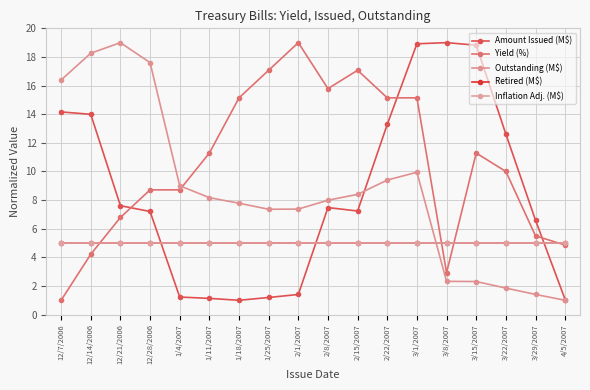

Reading left to right, extract all data points from this chart.

Amount Issued (M$): 12/7/2006=14.2	12/14/2006=14.0	12/21/2006=7.6	12/28/2006=7.2	1/4/2007=1.2	1/11/2007=1.1	1/18/2007=1.0	1/25/2007=1.2	2/1/2007=1.4	2/8/2007=7.5	2/15/2007=7.2	2/22/2007=13.3	3/1/2007=18.9	3/8/2007=19.0	3/15/2007=18.8	3/22/2007=12.6	3/29/2007=6.6	4/5/2007=1.0
Yield (%): 12/7/2006=1.0	12/14/2006=4.2	12/21/2006=6.8	12/28/2006=8.7	1/4/2007=8.7	1/11/2007=11.3	1/18/2007=15.1	1/25/2007=17.1	2/1/2007=19.0	2/8/2007=15.8	2/15/2007=17.1	2/22/2007=15.1	3/1/2007=15.1	3/8/2007=2.9	3/15/2007=11.3	3/22/2007=10.0	3/29/2007=5.5	4/5/2007=4.9
Outstanding (M$): 12/7/2006=16.4	12/14/2006=18.3	12/21/2006=19.0	12/28/2006=17.6	1/4/2007=9.0	1/11/2007=8.2	1/18/2007=7.8	1/25/2007=7.4	2/1/2007=7.4	2/8/2007=8.0	2/15/2007=8.4	2/22/2007=9.4	3/1/2007=9.9	3/8/2007=2.3	3/15/2007=2.3	3/22/2007=1.9	3/29/2007=1.4	4/5/2007=1.0
Retired (M$): 12/7/2006=5.0	12/14/2006=5.0	12/21/2006=5.0	12/28/2006=5.0	1/4/2007=5.0	1/11/2007=5.0	1/18/2007=5.0	1/25/2007=5.0	2/1/2007=5.0	2/8/2007=5.0	2/15/2007=5.0	2/22/2007=5.0	3/1/2007=5.0	3/8/2007=5.0	3/15/2007=5.0	3/22/2007=5.0	3/29/2007=5.0	4/5/2007=5.0
Inflation Adj. (M$): 12/7/2006=5.0	12/14/2006=5.0	12/21/2006=5.0	12/28/2006=5.0	1/4/2007=5.0	1/11/2007=5.0	1/18/2007=5.0	1/25/2007=5.0	2/1/2007=5.0	2/8/2007=5.0	2/15/2007=5.0	2/22/2007=5.0	3/1/2007=5.0	3/8/2007=5.0	3/15/2007=5.0	3/22/2007=5.0	3/29/2007=5.0	4/5/2007=5.0